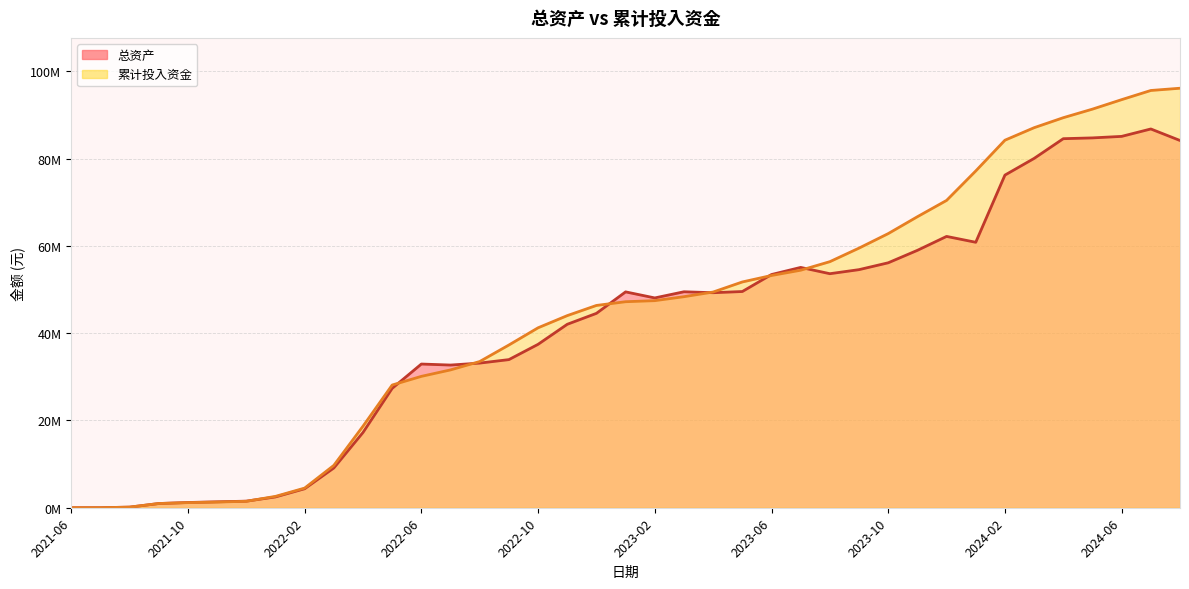

In 总资产, how many points are higher than both neighbors (excluding endpoints)?

6